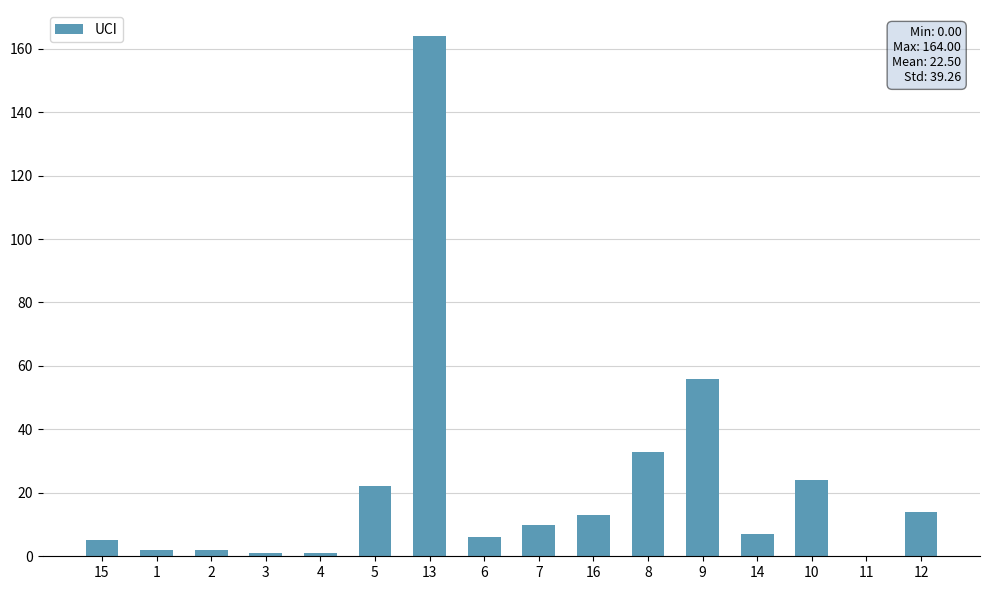

Are the bars grouped side by side (vs. stacked)?

No